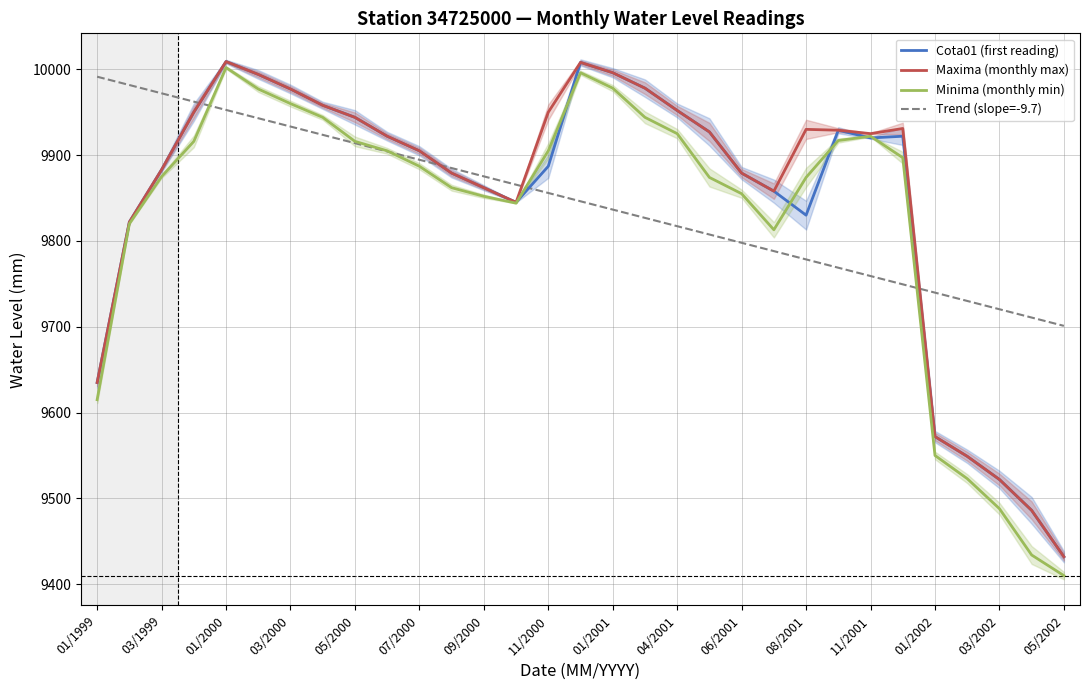

Reading left to right, what are all the values shown in this chart?

Cota01 (first reading): 9635.0	9822.0	9883.0	9950.0	10009.0	9994.0	9977.0	9958.0	9944.0	9922.0	9905.0	9879.0	9862.0	9845.0	9887.0	10008.0	9996.0	9978.0	9952.0	9927.0	9879.0	9858.0	9830.0	9929.0	9920.0	9922.0	9572.0	9549.0	9522.0	9486.0	9432.0
Maxima (monthly max): 9635.0	9822.0	9883.0	9950.0	10009.0	9994.0	9977.0	9958.0	9944.0	9922.0	9905.0	9879.0	9862.0	9845.0	9950.0	10008.0	9996.0	9978.0	9952.0	9927.0	9879.0	9858.0	9930.0	9929.0	9925.0	9931.0	9572.0	9549.0	9522.0	9486.0	9432.0
Minima (monthly min): 9615.0	9820.0	9875.0	9916.0	10002.0	9977.0	9960.0	9944.0	9916.0	9905.0	9887.0	9862.0	9852.0	9844.0	9905.0	9996.0	9978.0	9944.0	9925.0	9874.0	9855.0	9813.0	9874.0	9917.0	9922.0	9897.0	9550.0	9523.0	9488.0	9434.0	9410.0
Trend (slope=-9.7): 9991.4	9981.7	9972.0	9962.3	9952.6	9943.0	9933.3	9923.6	9913.9	9904.3	9894.6	9884.9	9875.2	9865.5	9855.9	9846.2	9836.5	9826.8	9817.2	9807.5	9797.8	9788.1	9778.4	9768.8	9759.1	9749.4	9739.7	9730.1	9720.4	9710.7	9701.0